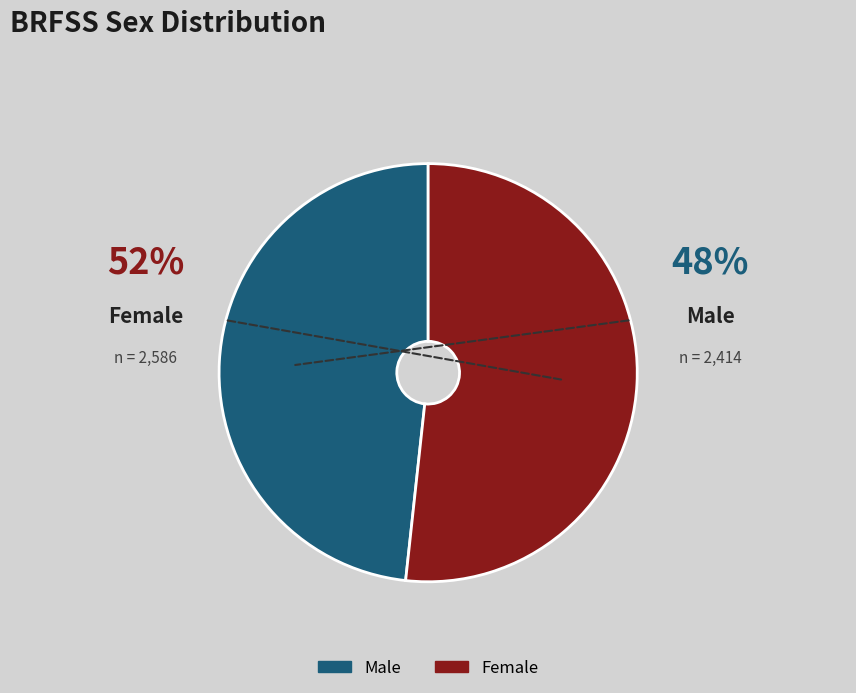

Which slice is the largest?

Female